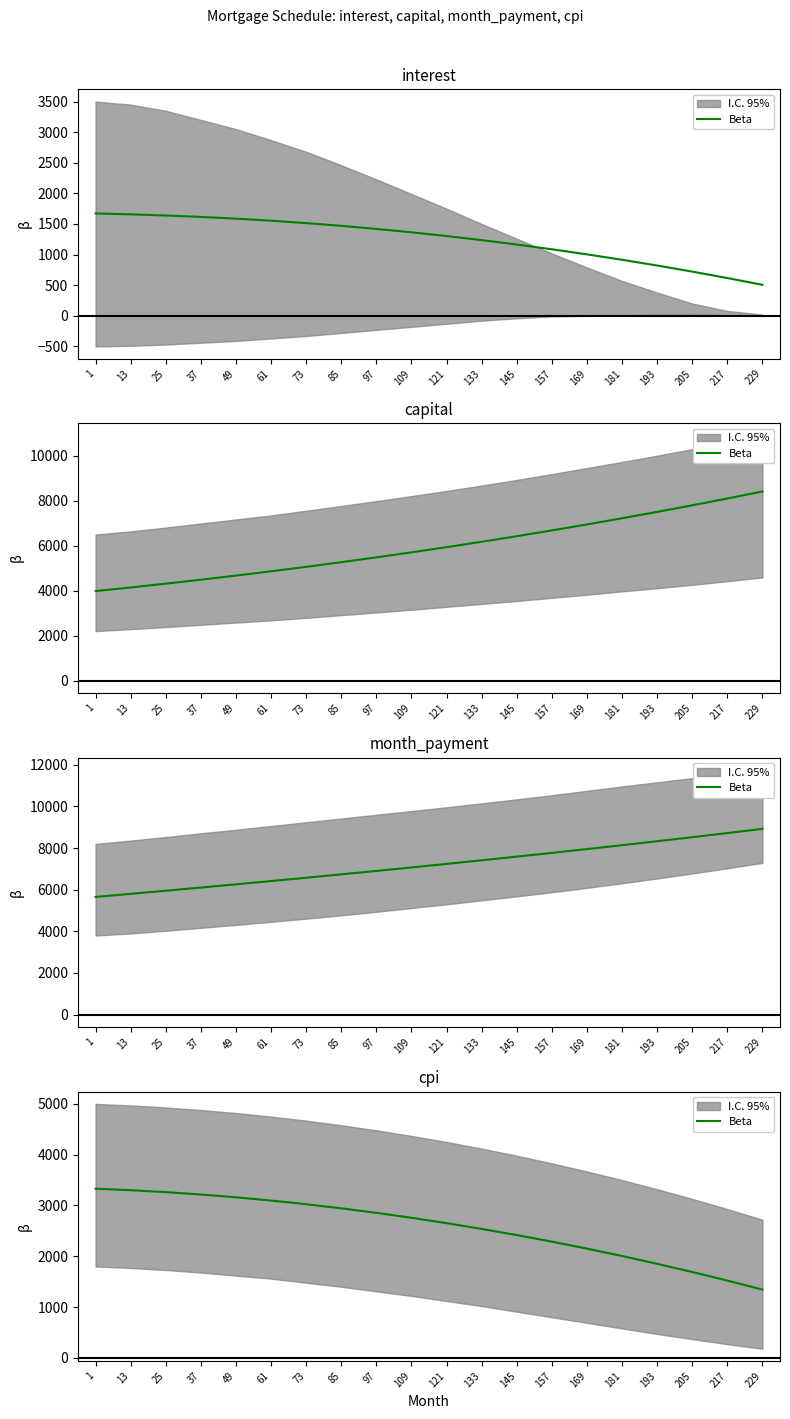

Approximately how many times larger is the value at 73 compared to 169?

1.4